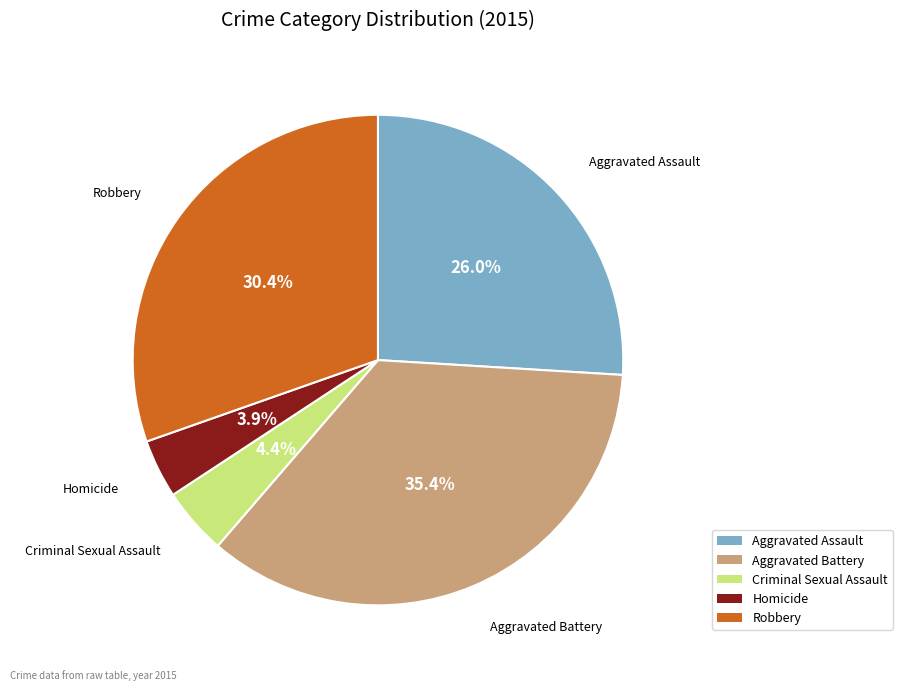

To the nearest percent, what is the difference between the Robbery and Criminal Sexual Assault slice percentages?

26%